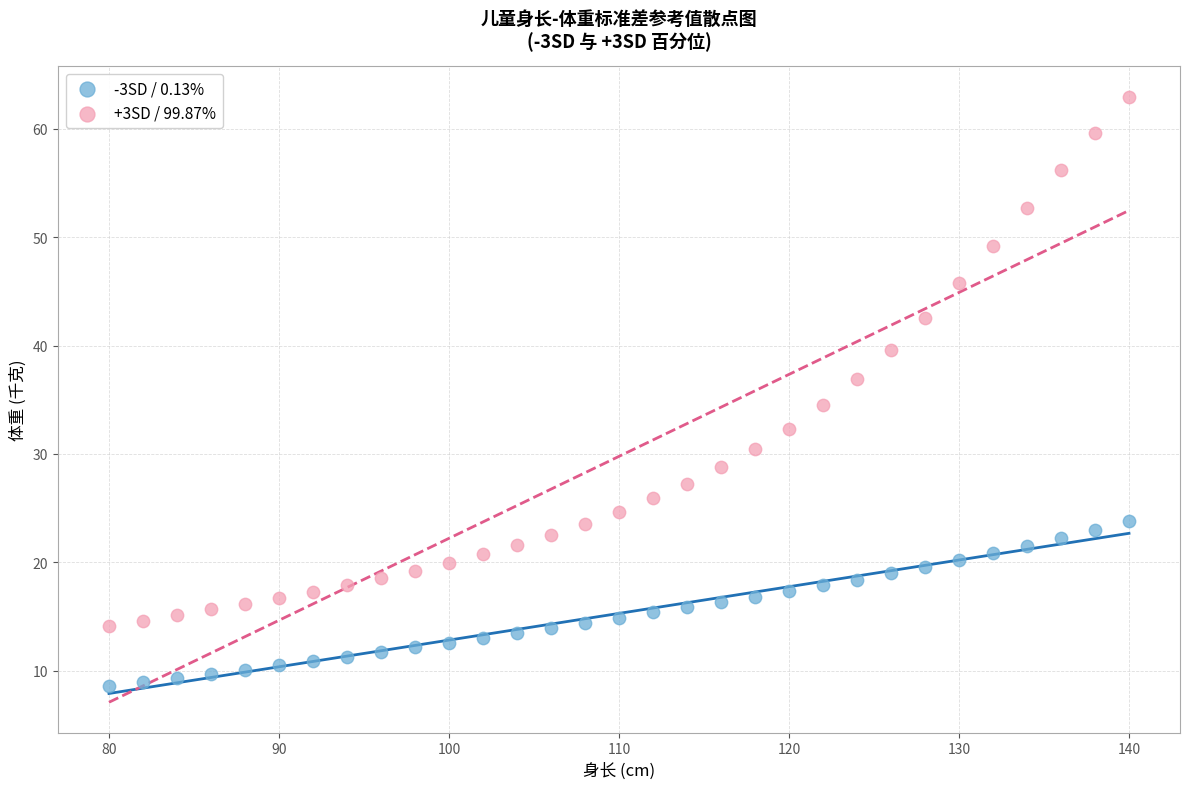

Which series has the largest Y range (max minus min)?

+3SD / 99.87%